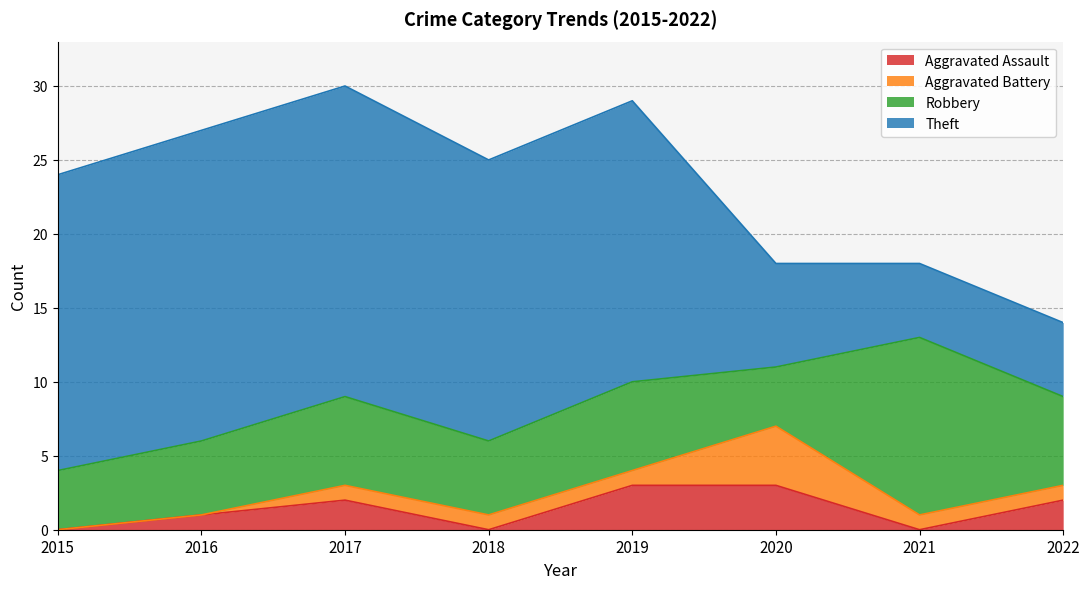

What is the greatest value displayed?

21